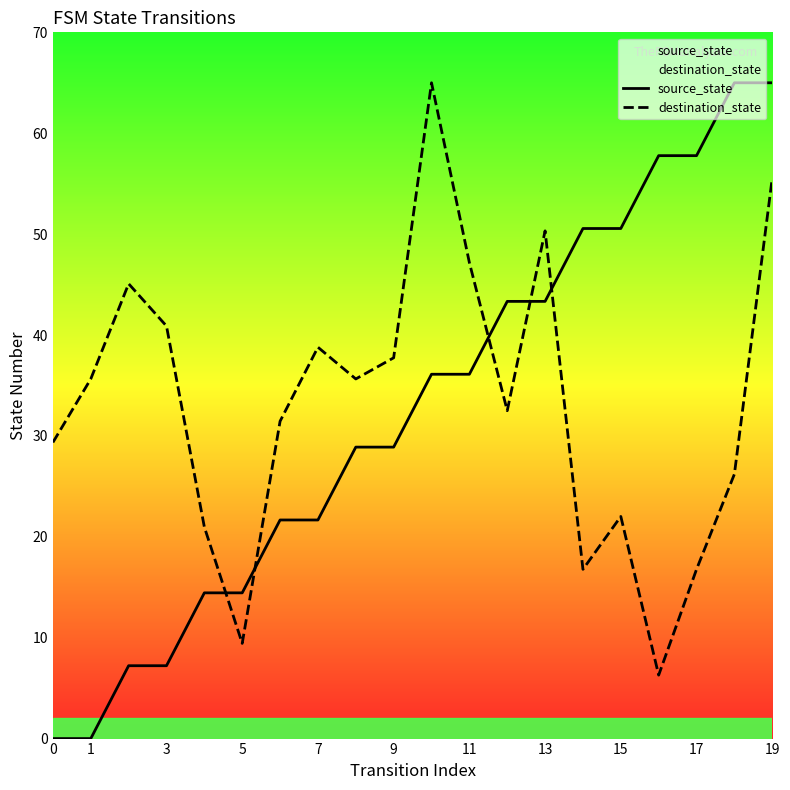

Reading left to right, list all the values displayed in this chart.

source_state: 0.0	0.0	7.2	7.2	14.4	14.4	21.7	21.7	28.9	28.9	36.1	36.1	43.3	43.3	50.6	50.6	57.8	57.8	65.0	65.0
destination_state: 29.4	35.6	45.1	40.9	21.0	9.4	31.5	38.8	35.6	37.7	65.0	47.2	32.5	50.3	16.8	22.0	6.3	16.8	26.2	55.6